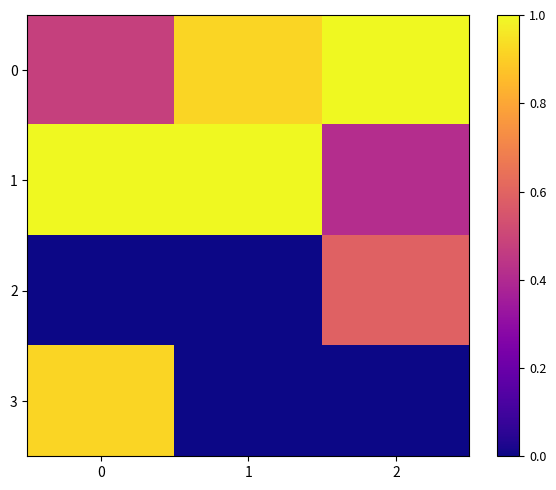

Reading left to right, what are all the values shown in this chart?

0: 0=0.5	1=0.9	2=1.0
1: 0=1.0	1=1.0	2=0.4
2: 0=0.0	1=0.0	2=0.6
3: 0=0.9	1=0.0	2=0.0